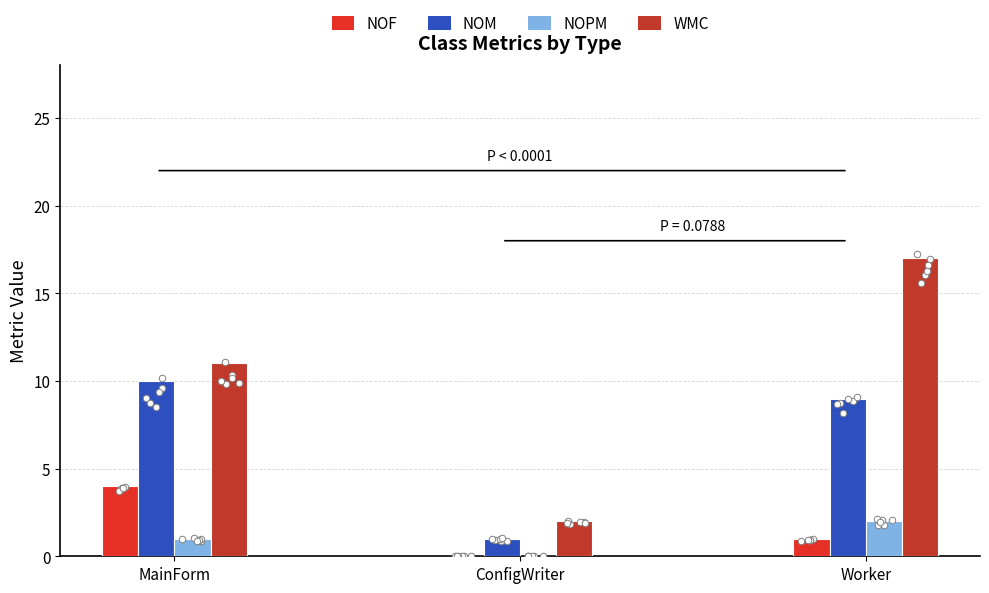

Which series reaches the maximum Y coordinate?

WMC